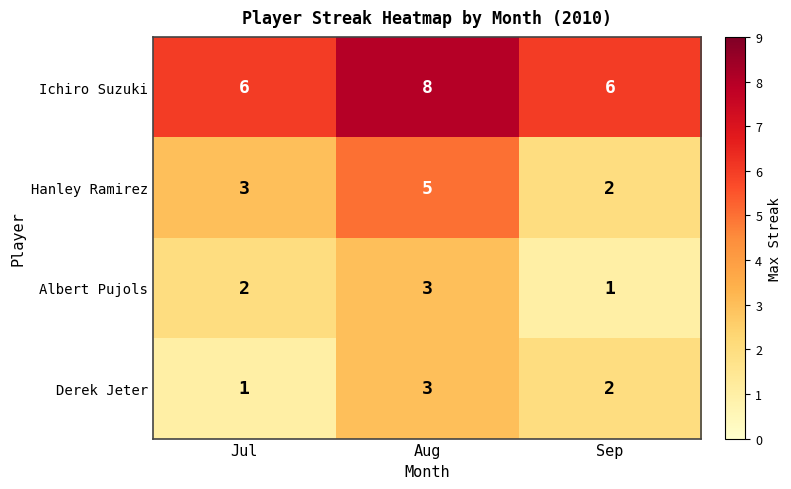

Which category has the highest value in the Derek Jeter series?

Aug